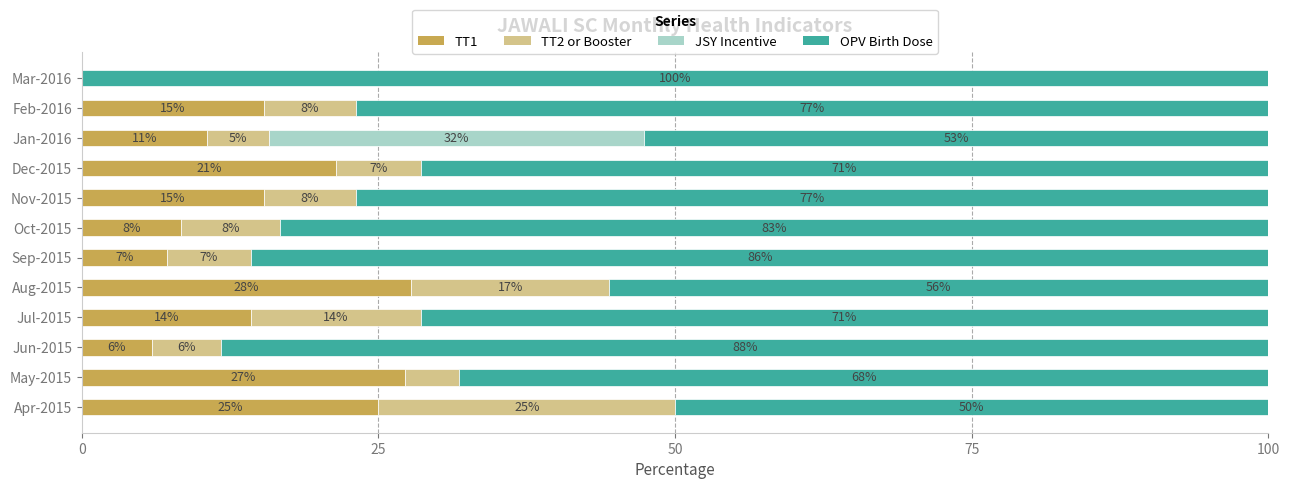

What are all the series names shown in the legend?

TT1, TT2 or Booster, JSY Incentive, OPV Birth Dose